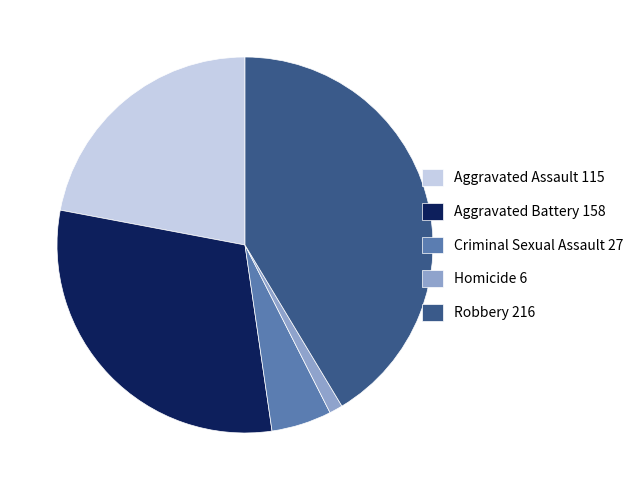

The Homicide slice represents 1% of the pie. True or false?

True